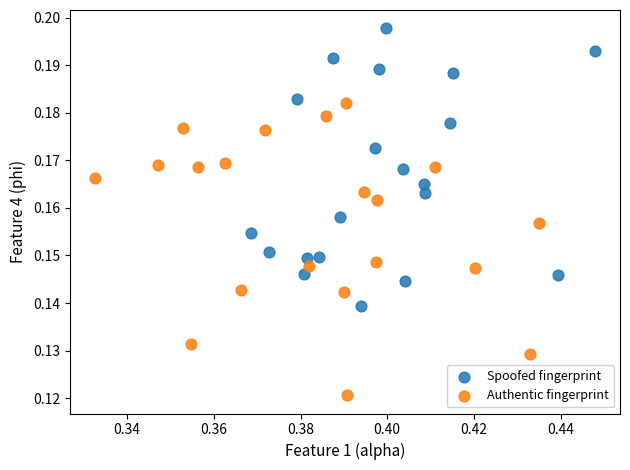

Which series has the widest spread of Y values?

Authentic fingerprint